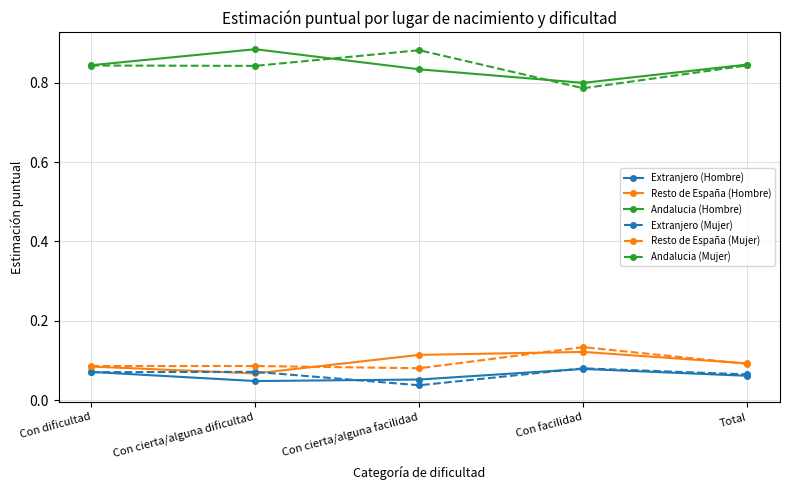

True or false: Resto de España (Mujer) and Andalucia (Mujer) intersect in this chart.

False